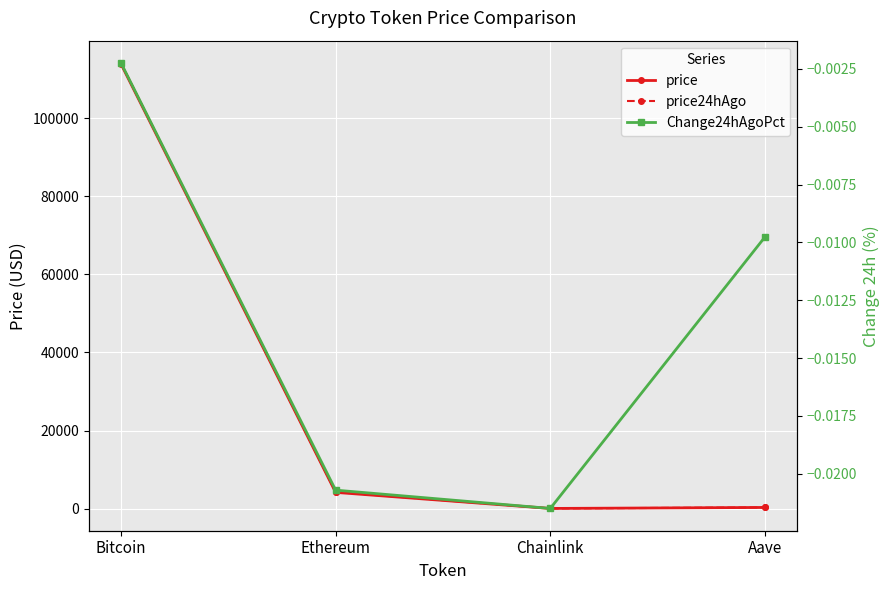

True or false: price and Change24hAgoPct intersect in this chart.

False